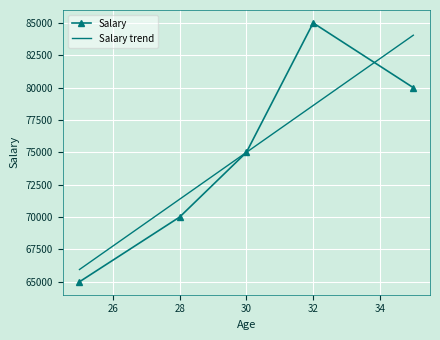

How many interior local peaks does the Salary series have?

1